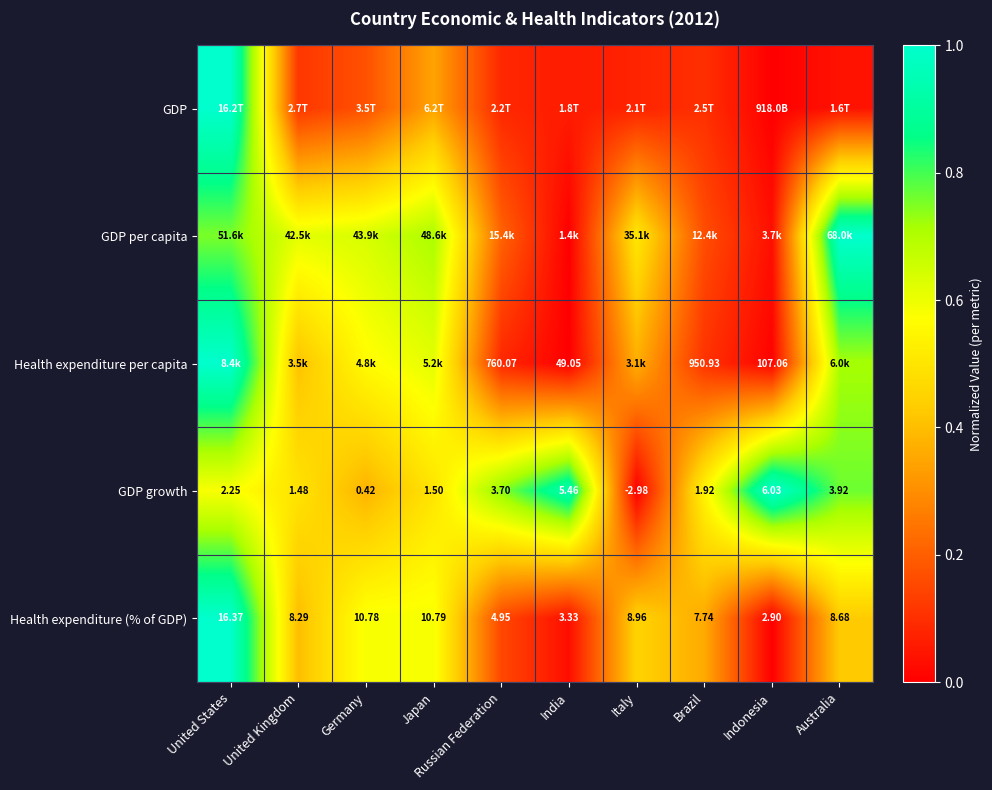

Where does the GDP growth series first go above 2?

United States